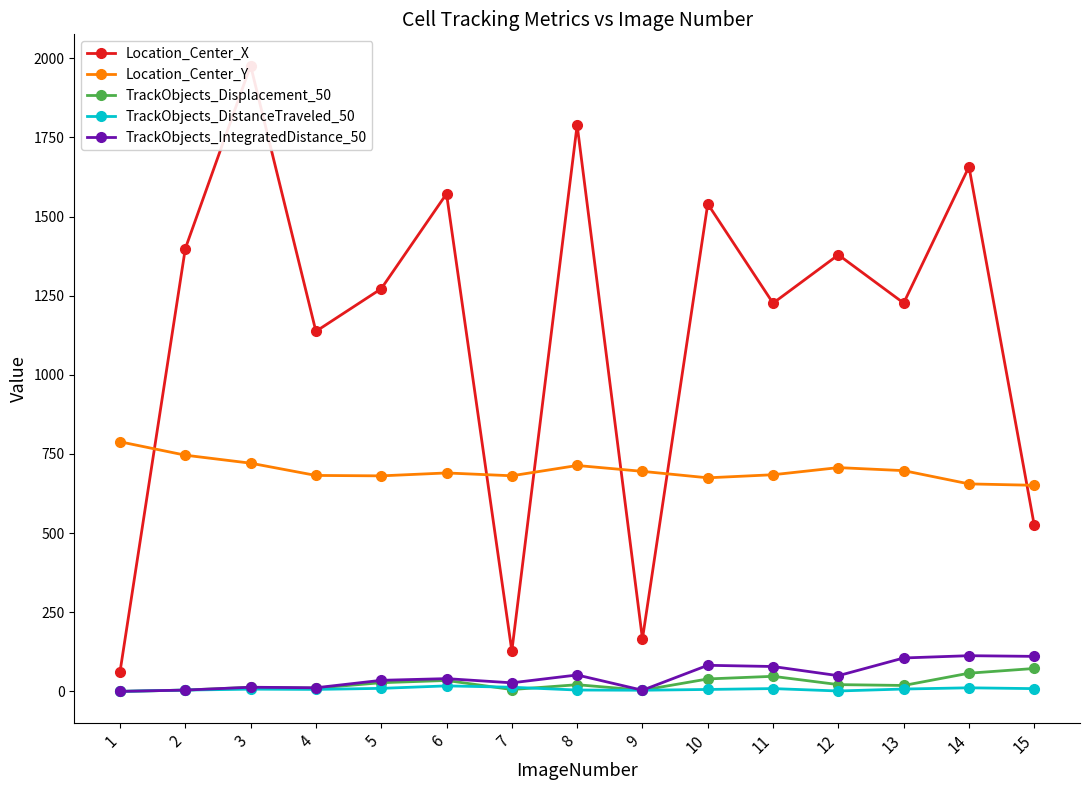

Which series has the largest range (max minus min)?

Location_Center_X